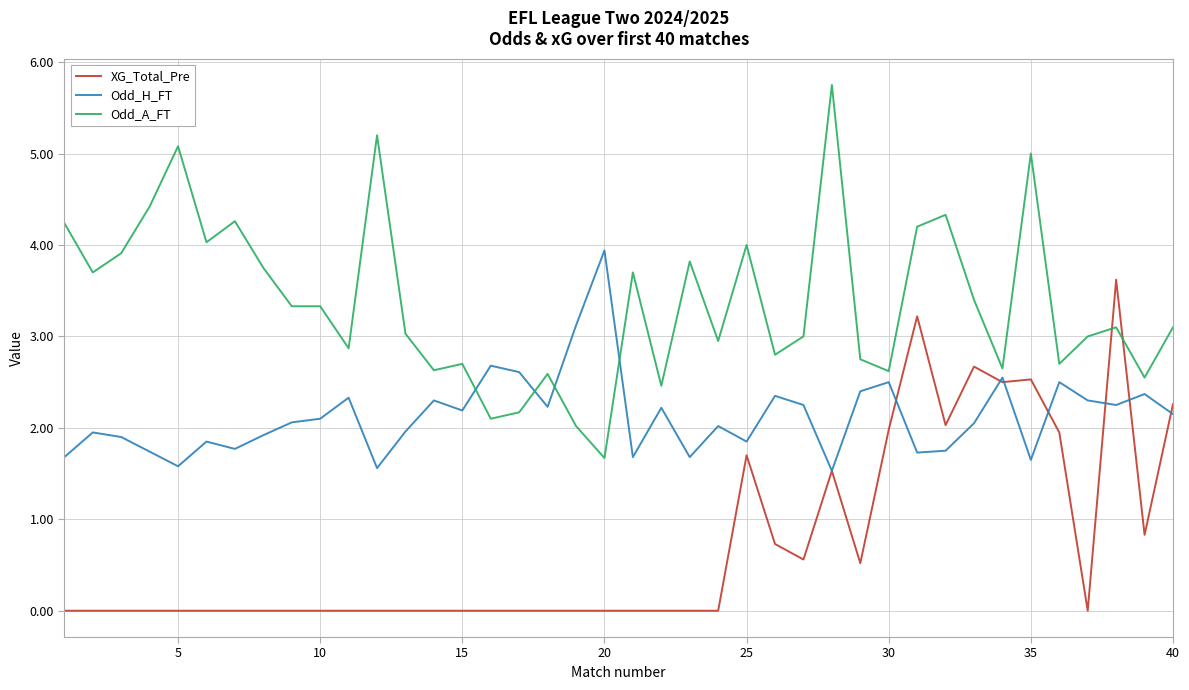

What is the minimum value for Odd_A_FT?

1.7